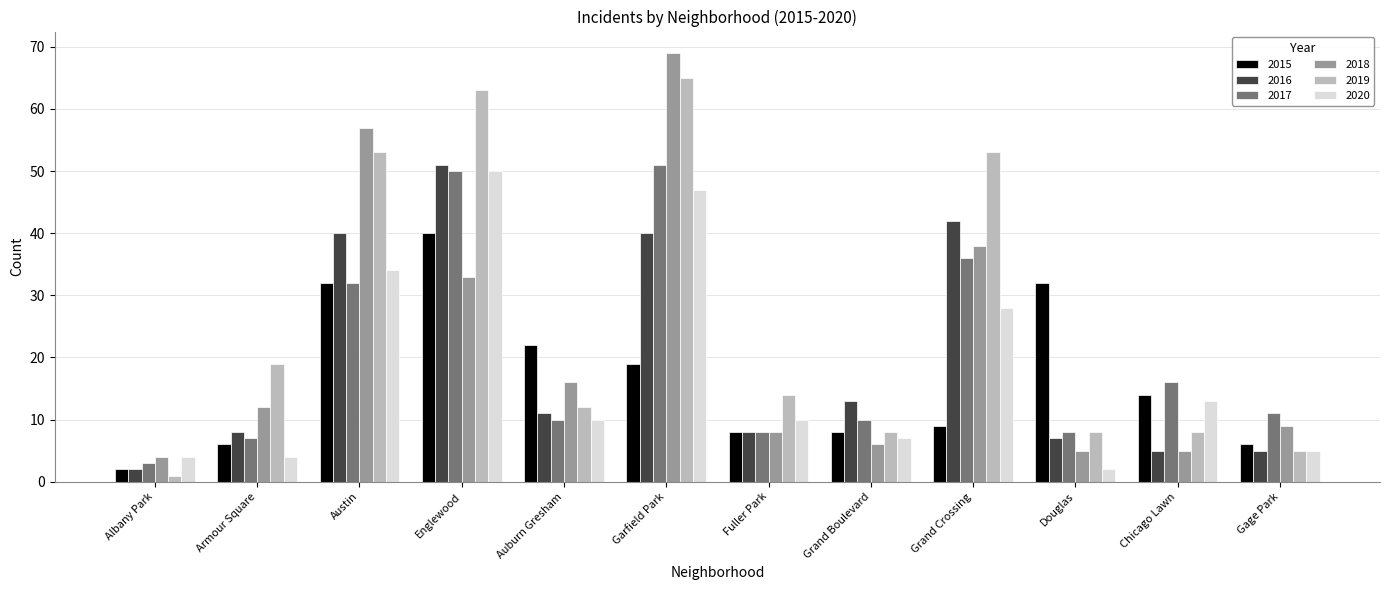

What is the difference between the maximum and minimum values in the 2019 series?

64